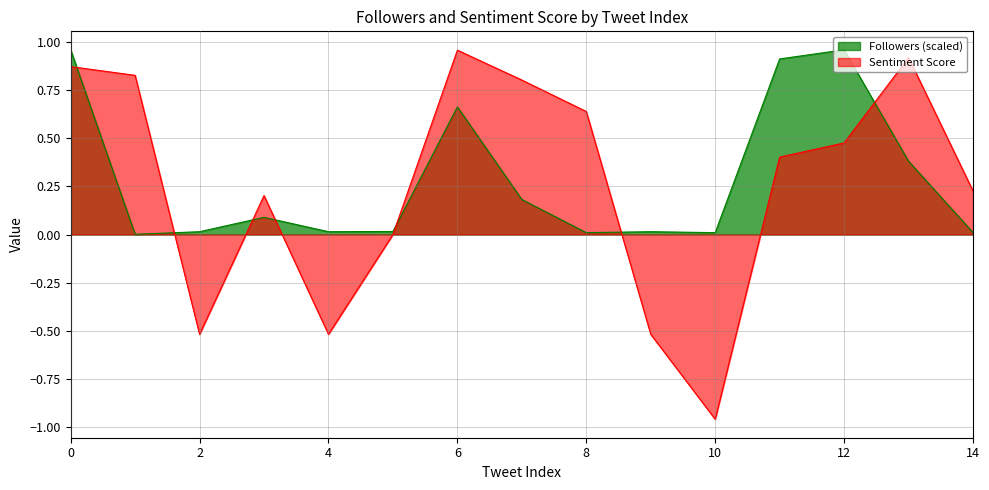

The Sentiment Score series shows 0.3 at 3. True or false?

False